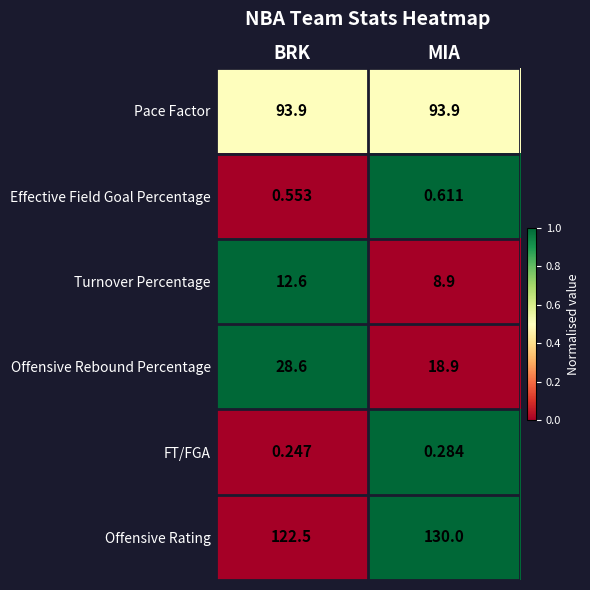

Rank the categories by Turnover Percentage value from lowest to highest.

MIA, BRK